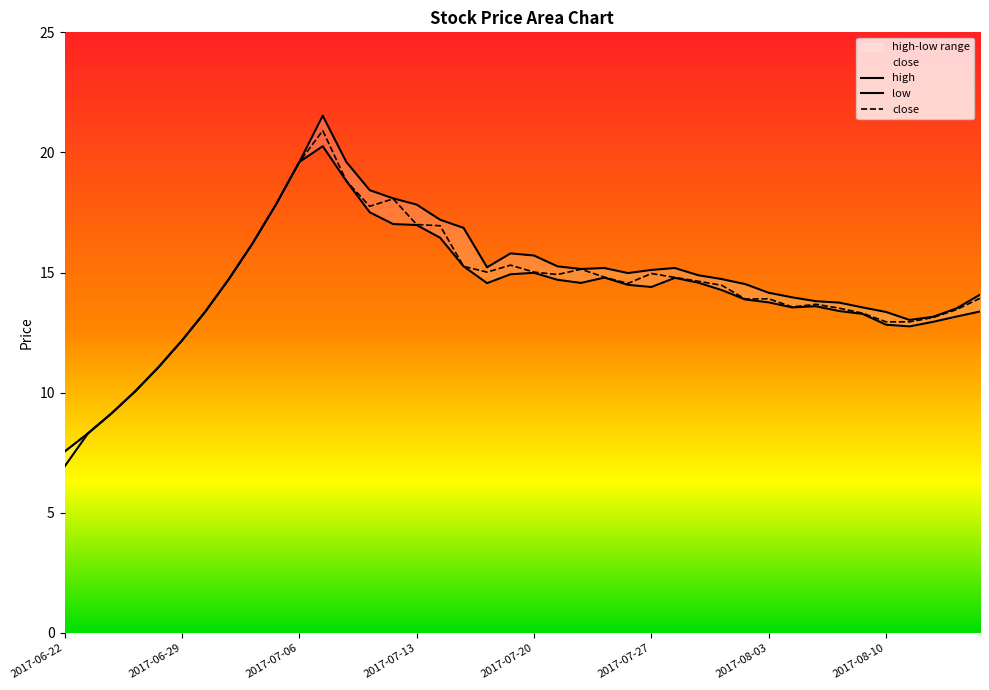

Rank the series by their average value, from highest to lowest.

high, close, low